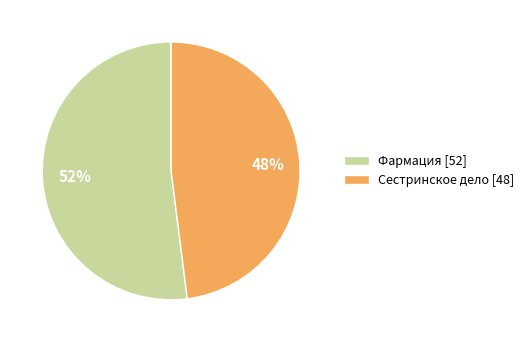

Which category has the biggest portion of the pie?

Фармация